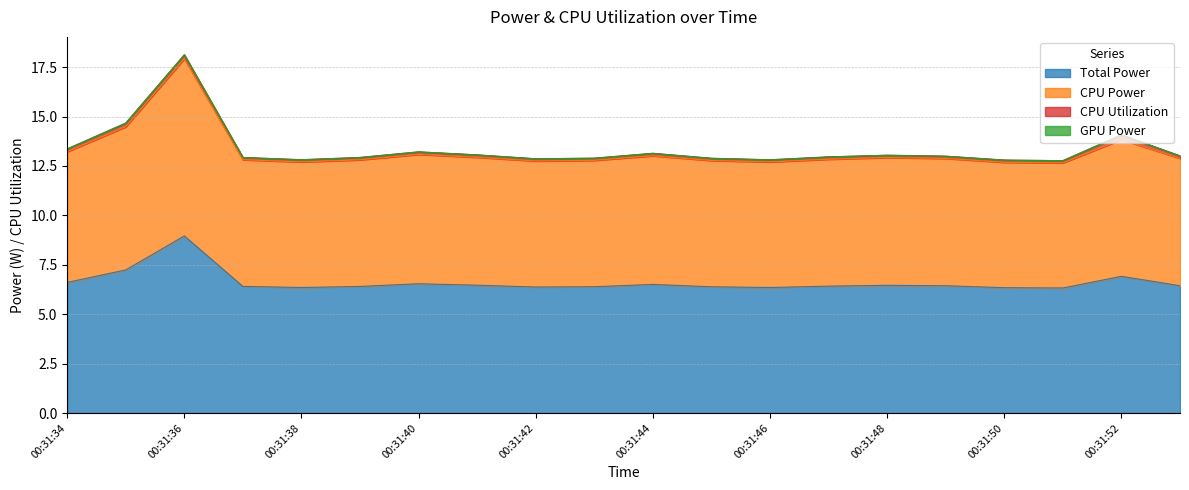

True or false: Total Power and CPU Power intersect in this chart.

False